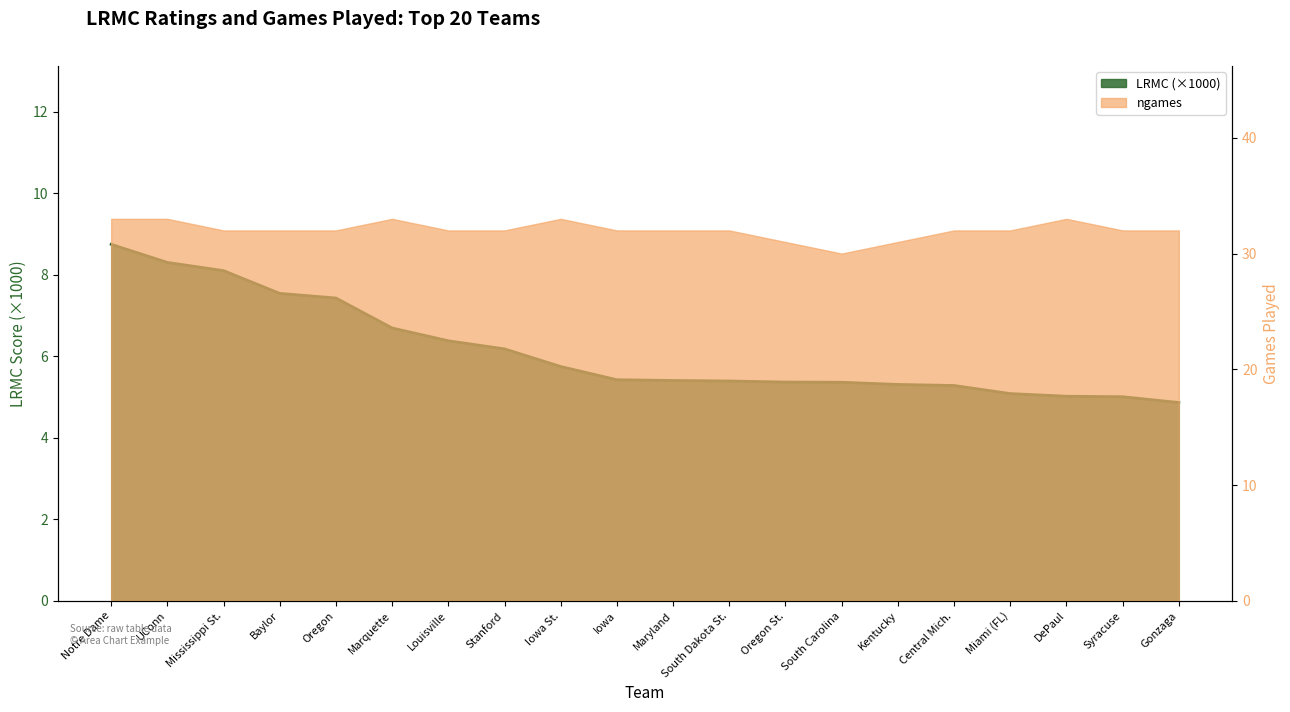

Rank the categories by value from lowest to highest.

Gonzaga, Syracuse, DePaul, Miami (FL), Central Mich., Kentucky, South Carolina, Oregon St., South Dakota St., Maryland, Iowa, Iowa St., Stanford, Louisville, Marquette, Oregon, Baylor, Mississippi St., UConn, Notre Dame